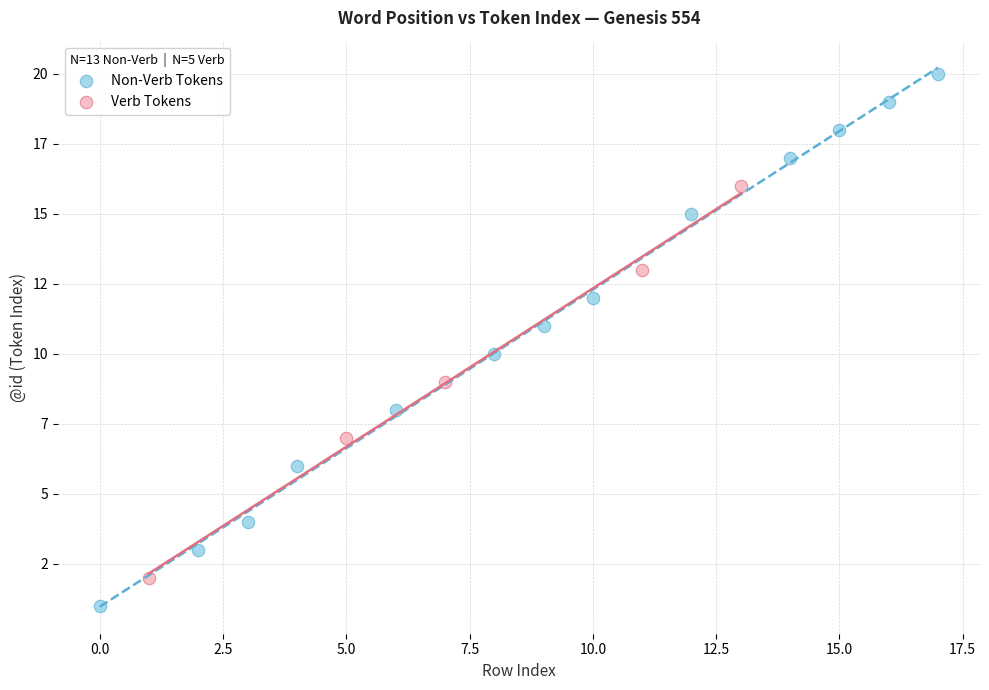

What are all the series names shown in the legend?

Non-Verb Tokens, Verb Tokens